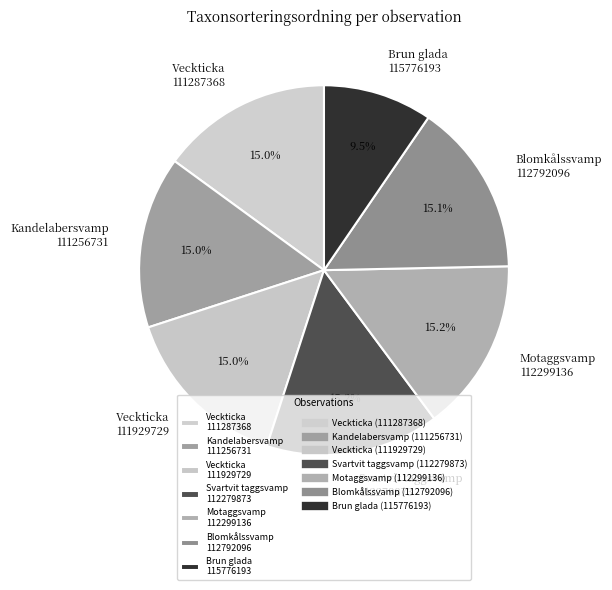

What is the ratio of the value at Kandelabersvamp 111256731 to the value at Svartvit taggsvamp 112279873?

1.0